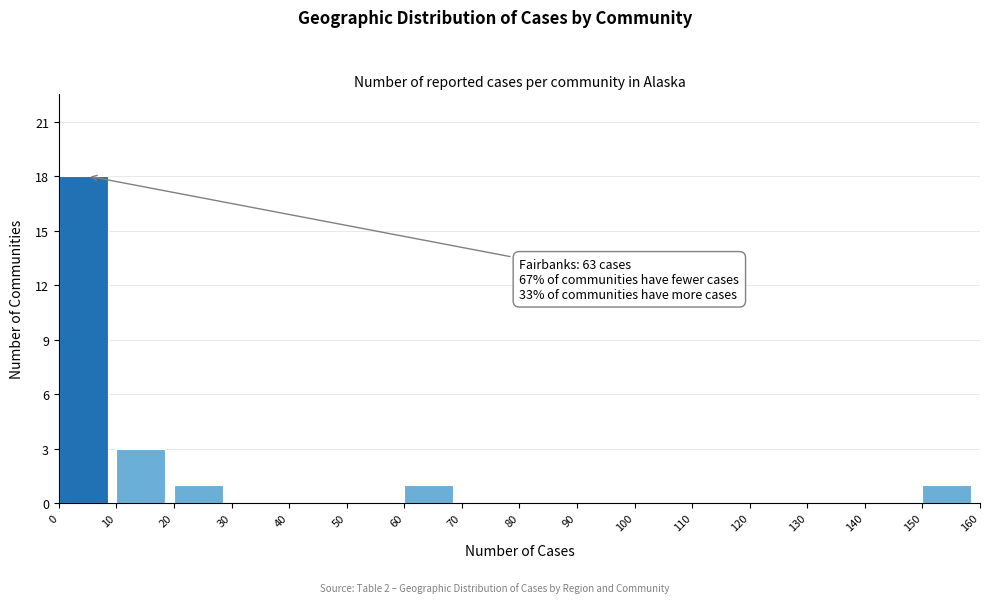

Over which range of the x-axis is the bar tallest?

0 to 10